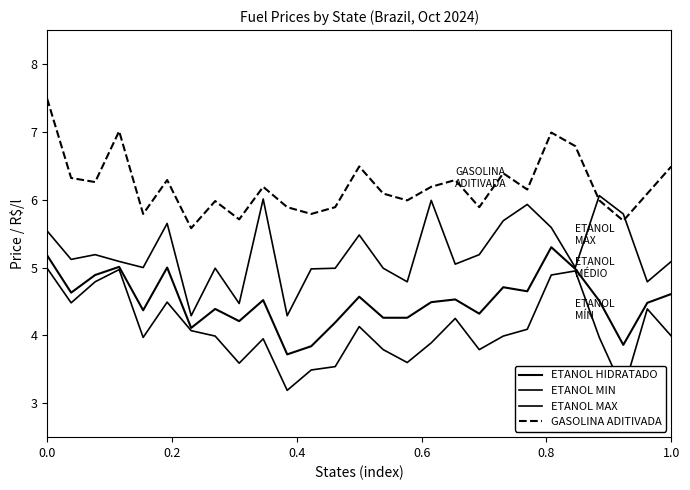

How many values in the ETANOL MAX series are below 5?

9